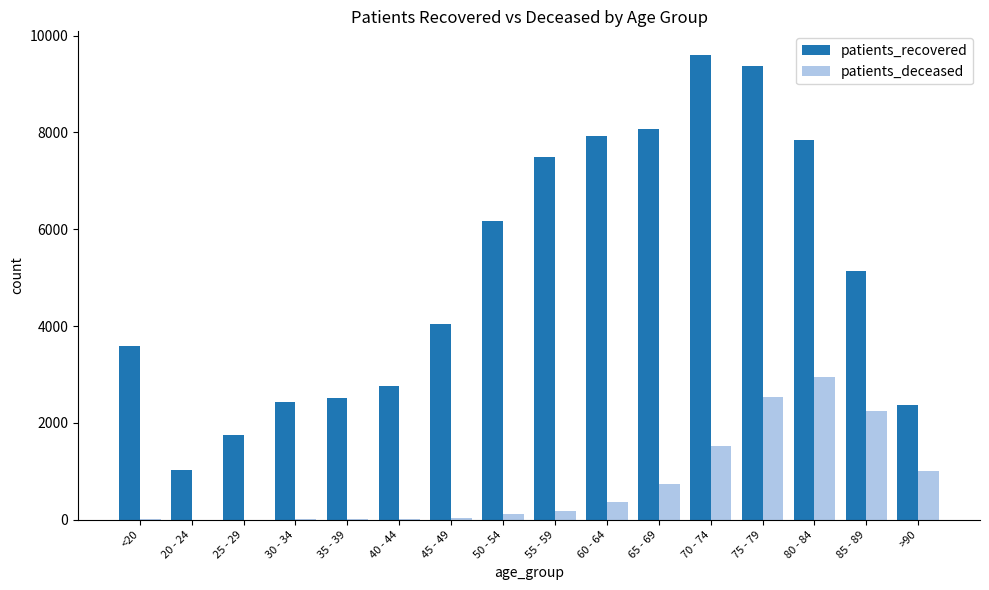

Where is patients_deceased nearest to the value 1479?

70 - 74